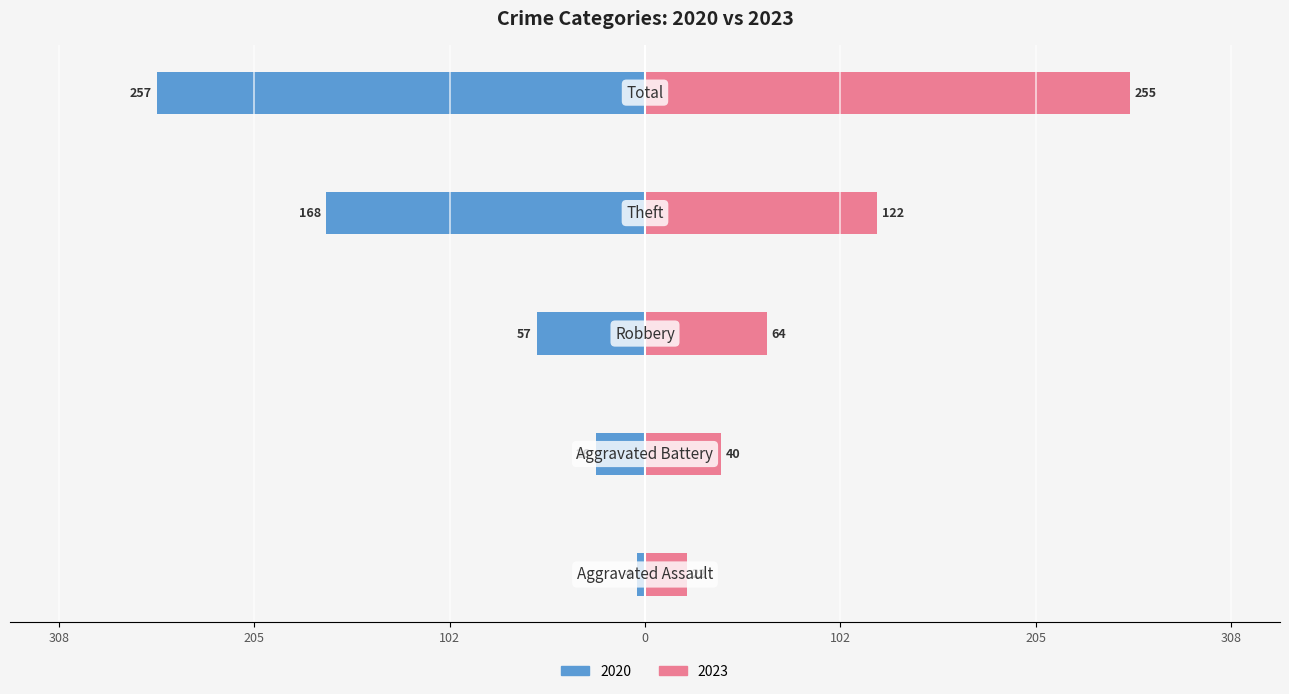

Rank the categories by 2015 value from highest to lowest.

Total, Theft, Robbery, Aggravated Battery, Aggravated Assault